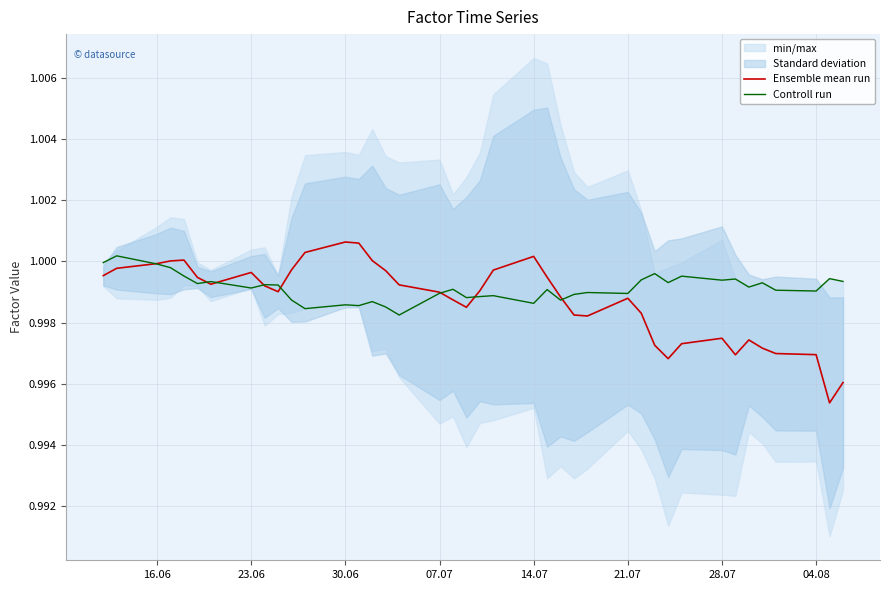

What is the value of the Controll run point at the 34th from the left?

1.0